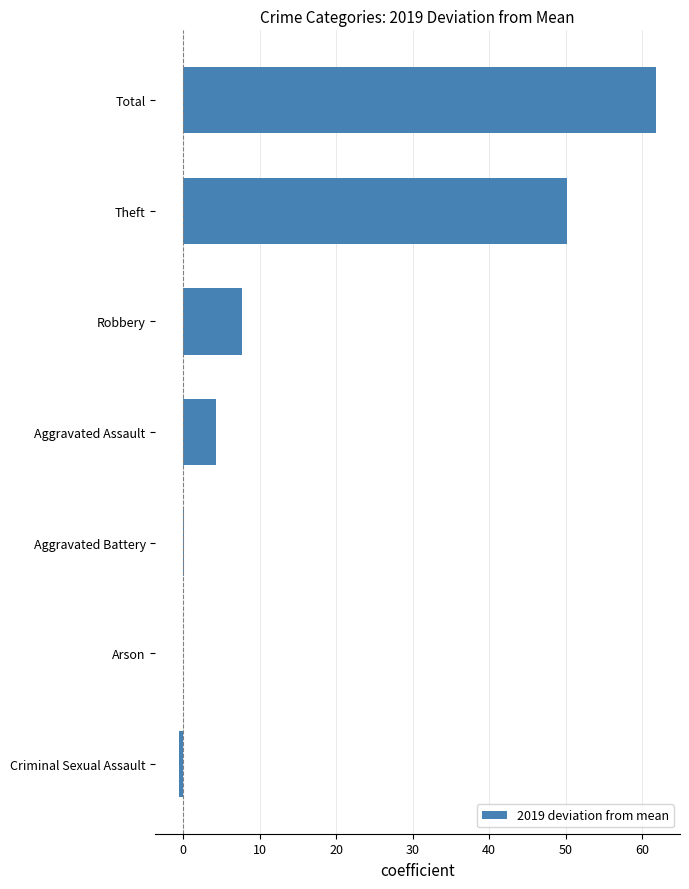

Which category has the highest value across all series?

Total